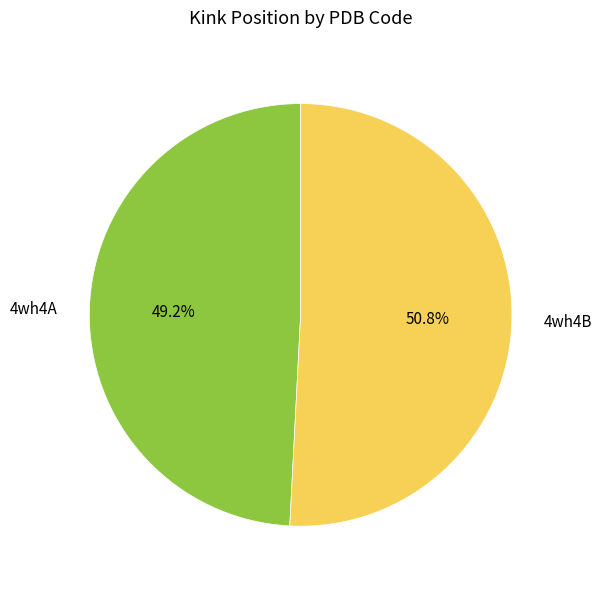

To the nearest percent, what percentage of the pie is 4wh4A?

49%